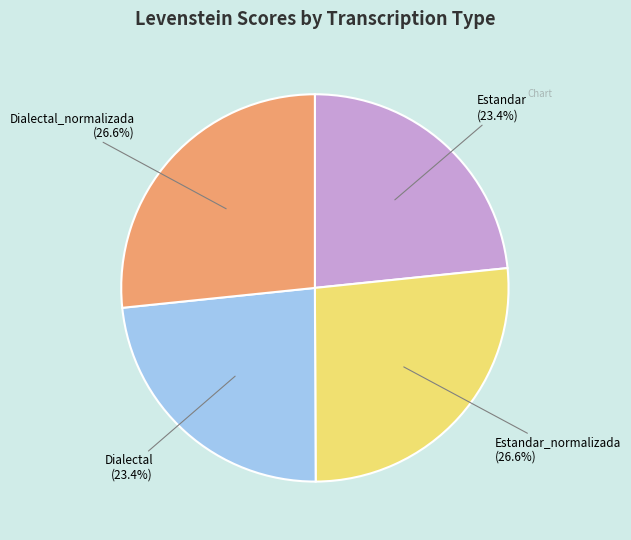

Is there any slice that represents more than half of the pie?

No